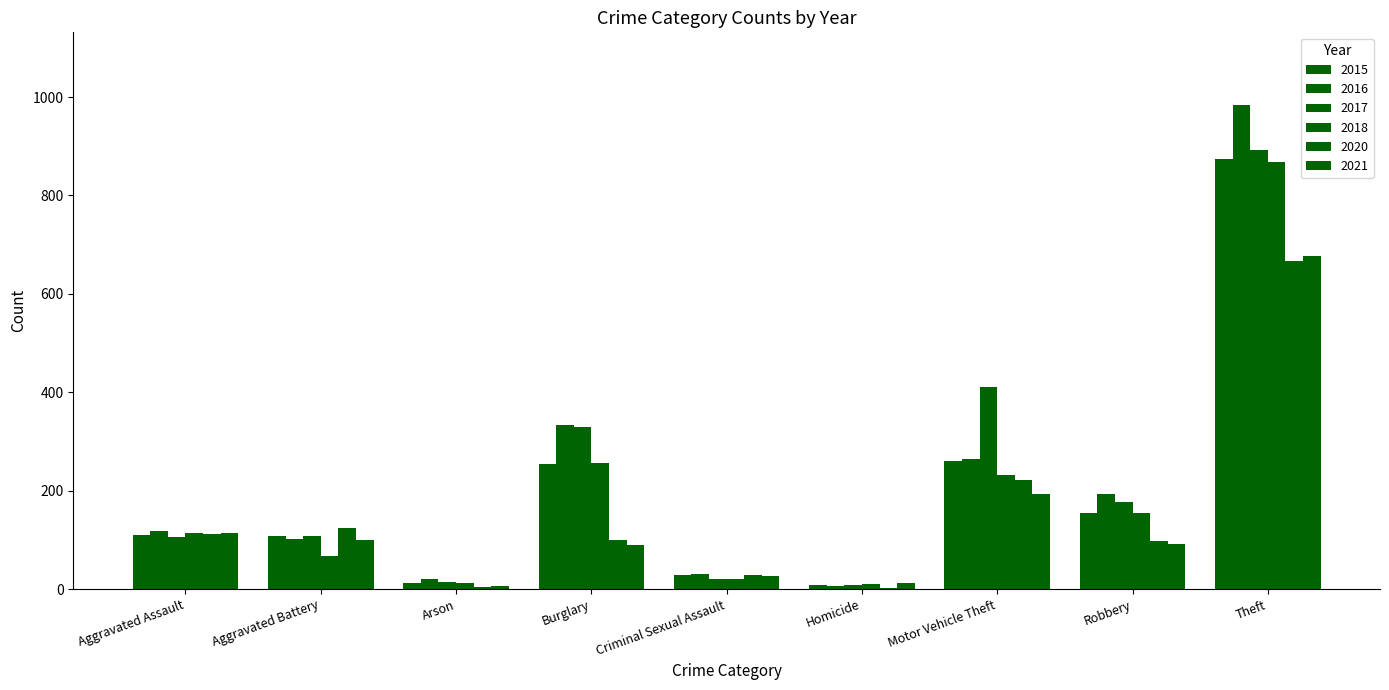

Where does the 2017 series first go above 108?

Burglary